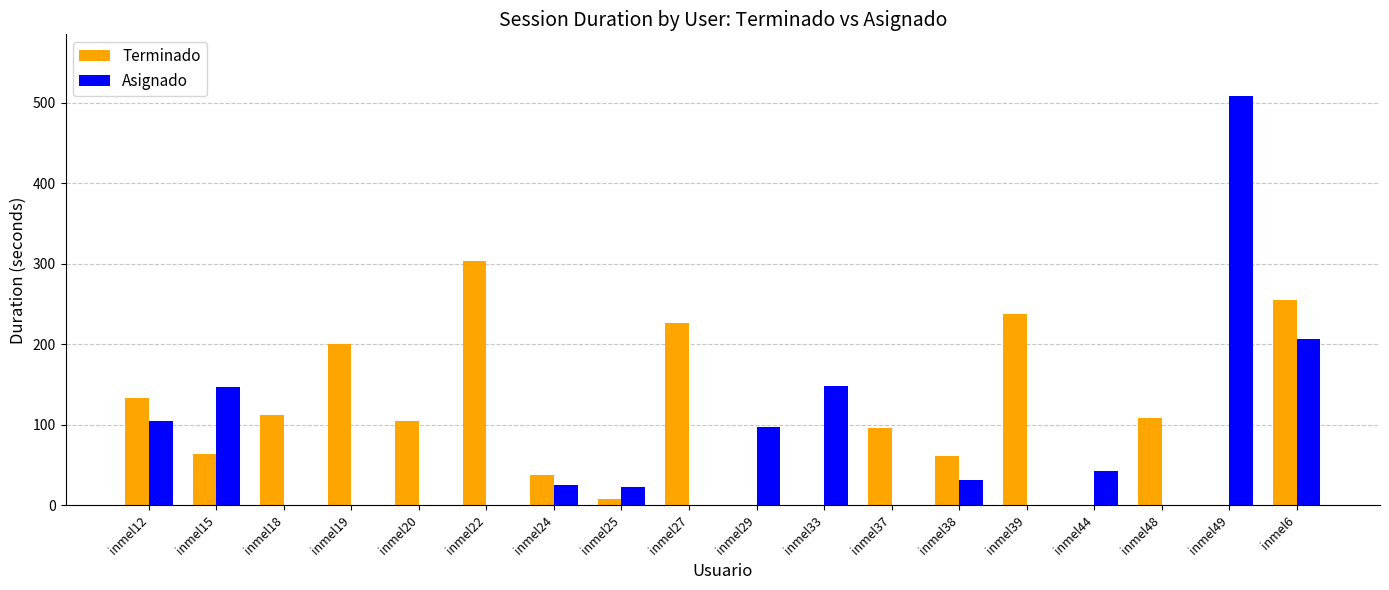

How many groups of bars are there?

18